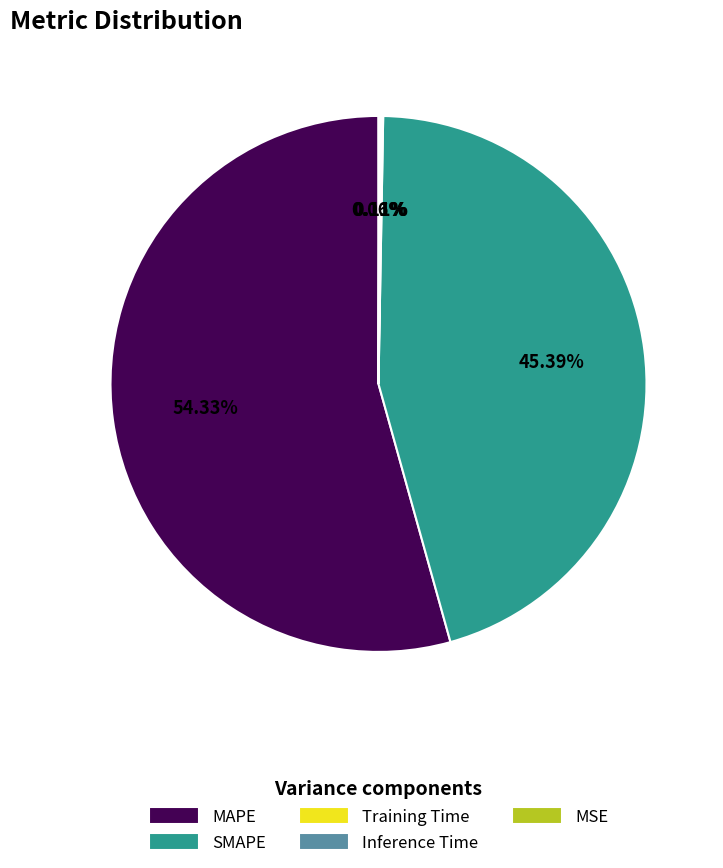

Which category has the biggest portion of the pie?

MAPE